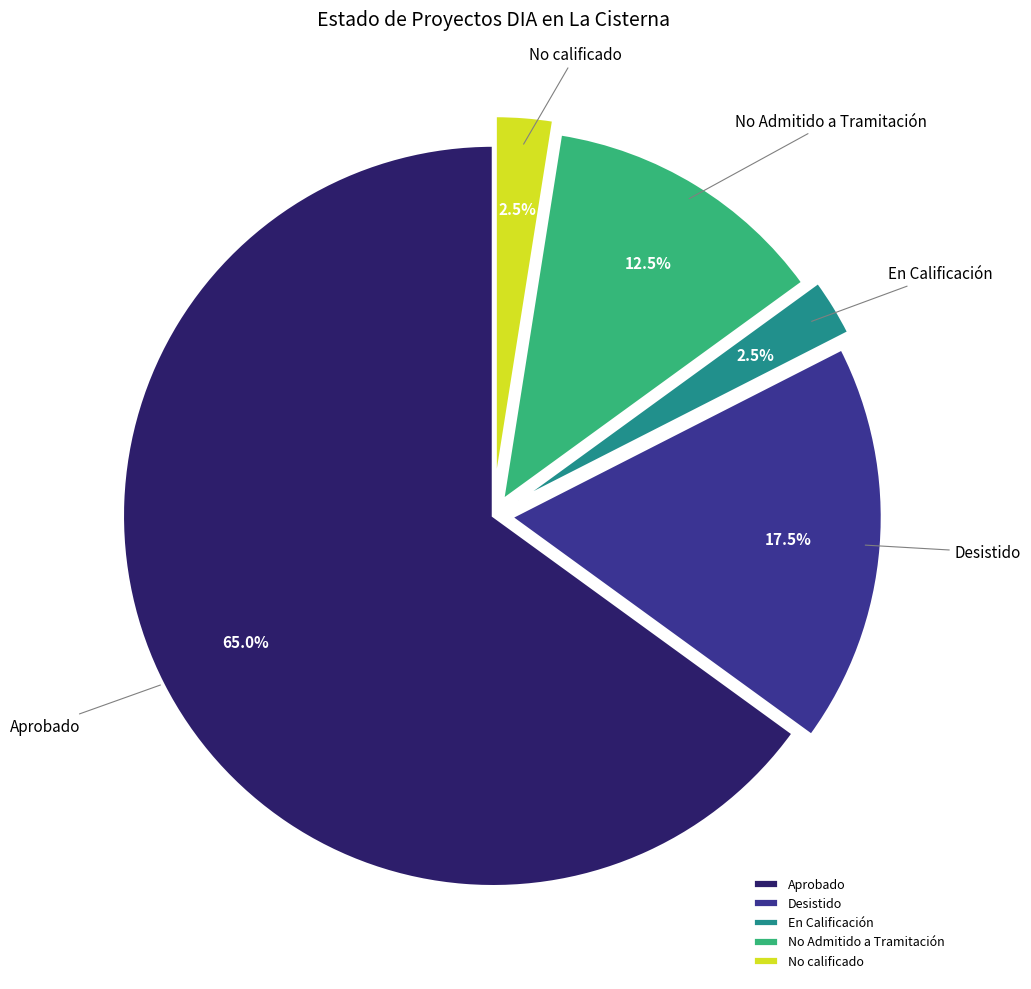

What is the majority slice?

Aprobado